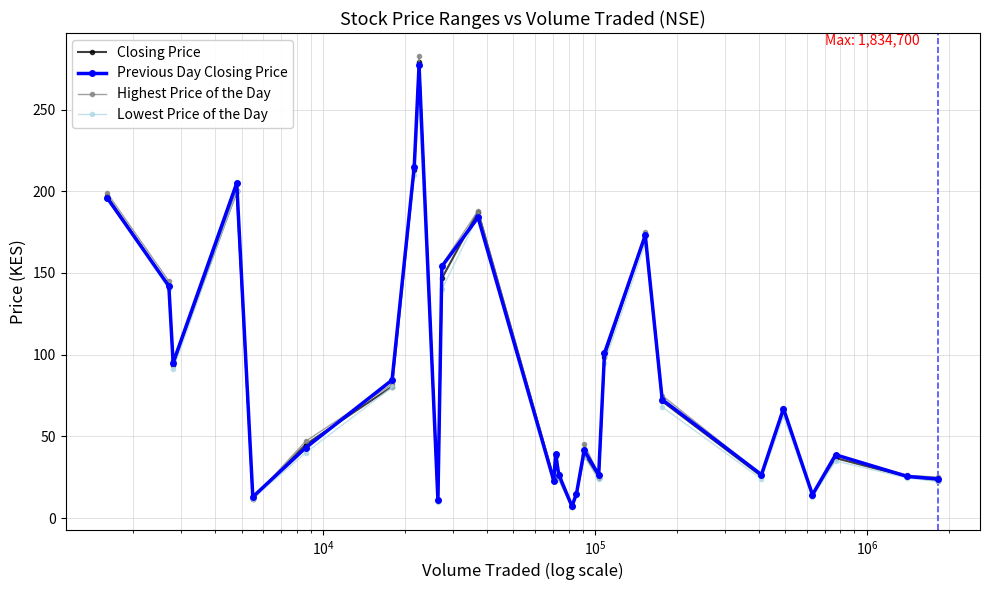

What is the maximum value for Highest Price of the Day?

283.0